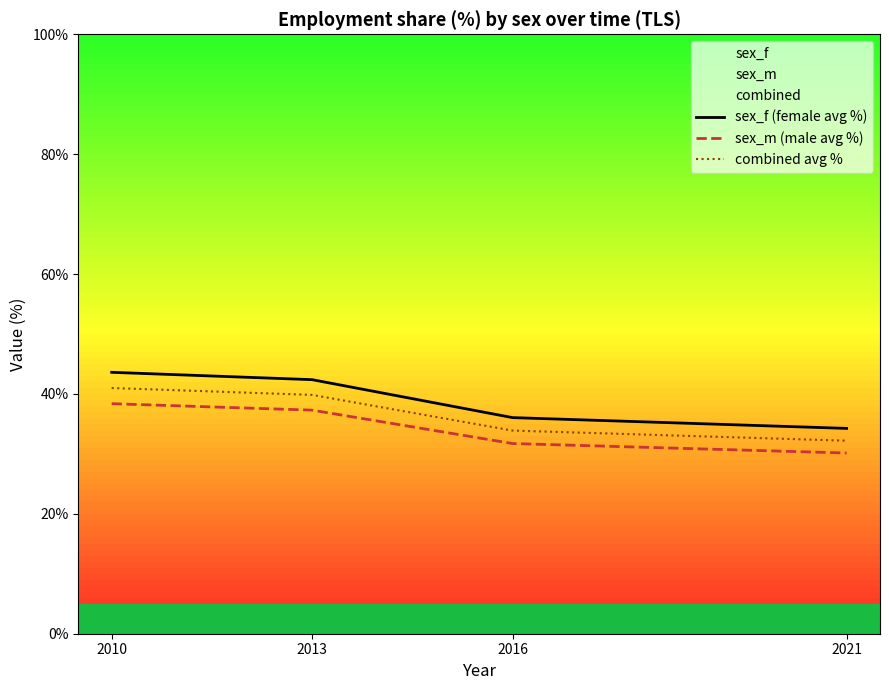

True or false: sex_m (male avg %) has a value of 19.1 at 2021.

False